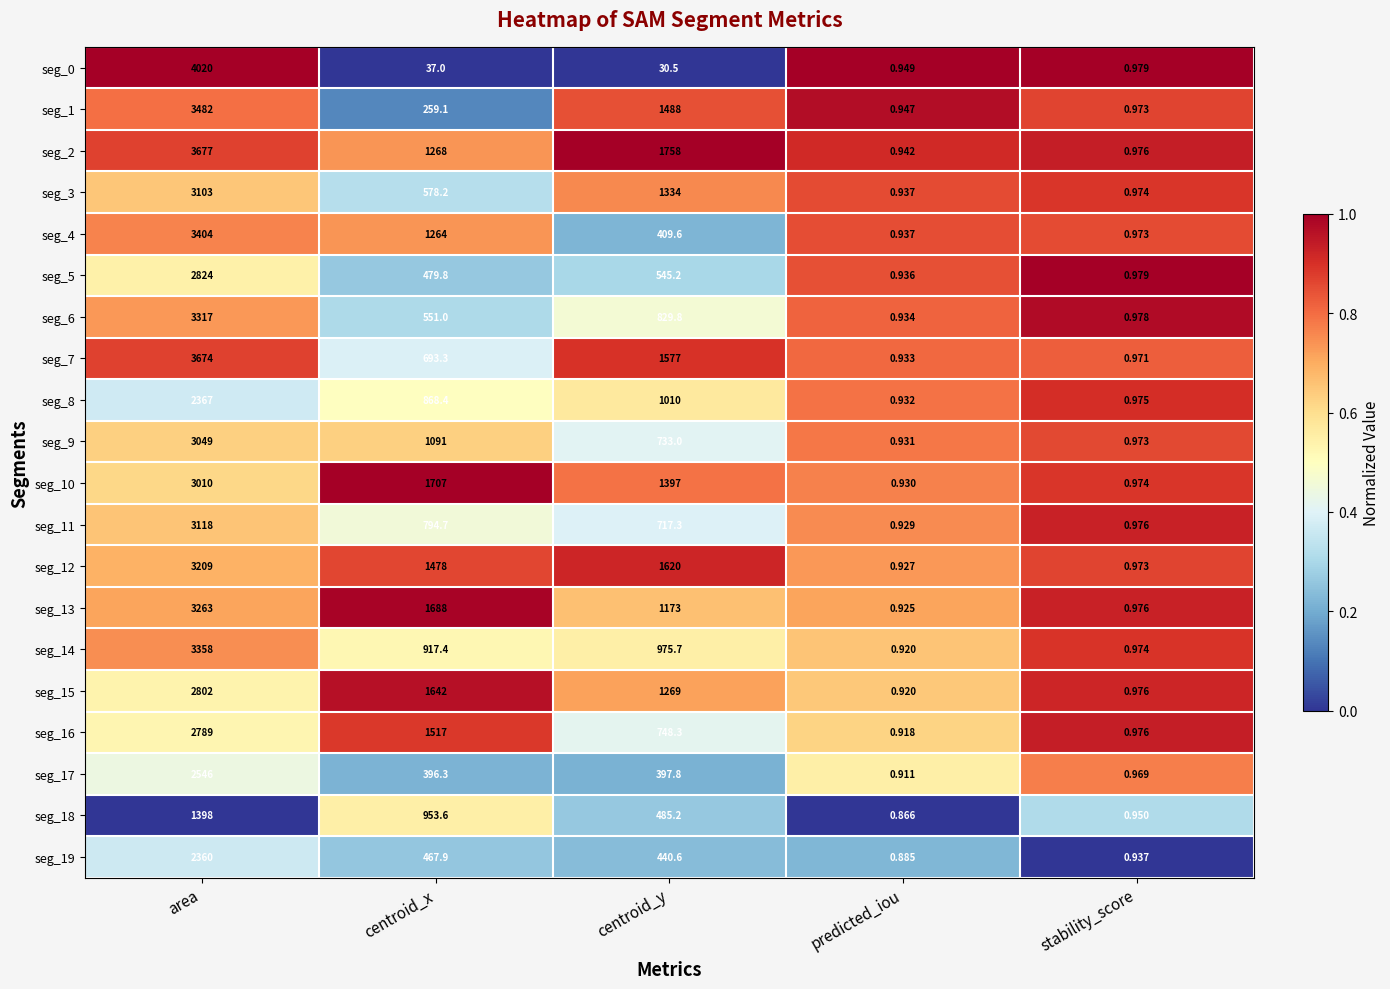

At which label is seg_7 closest to 1837?

centroid_y